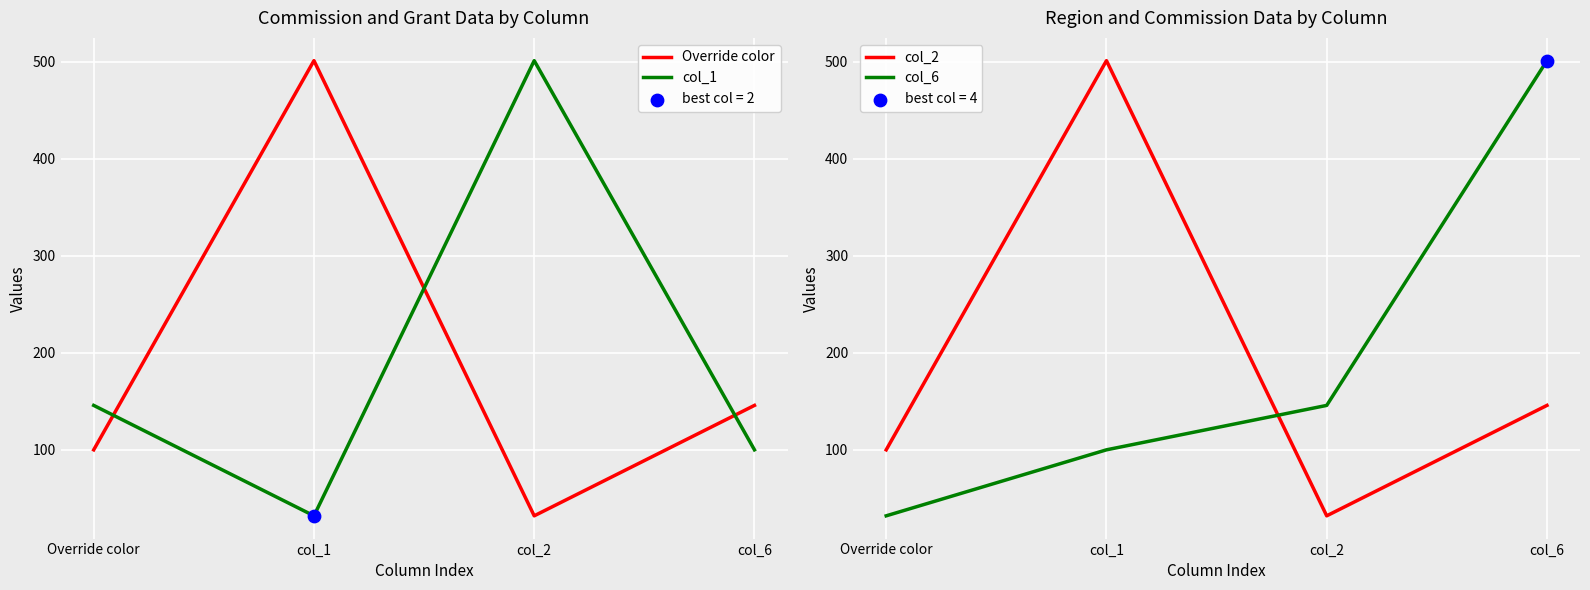

Which series has the largest total across all categories?

Override color